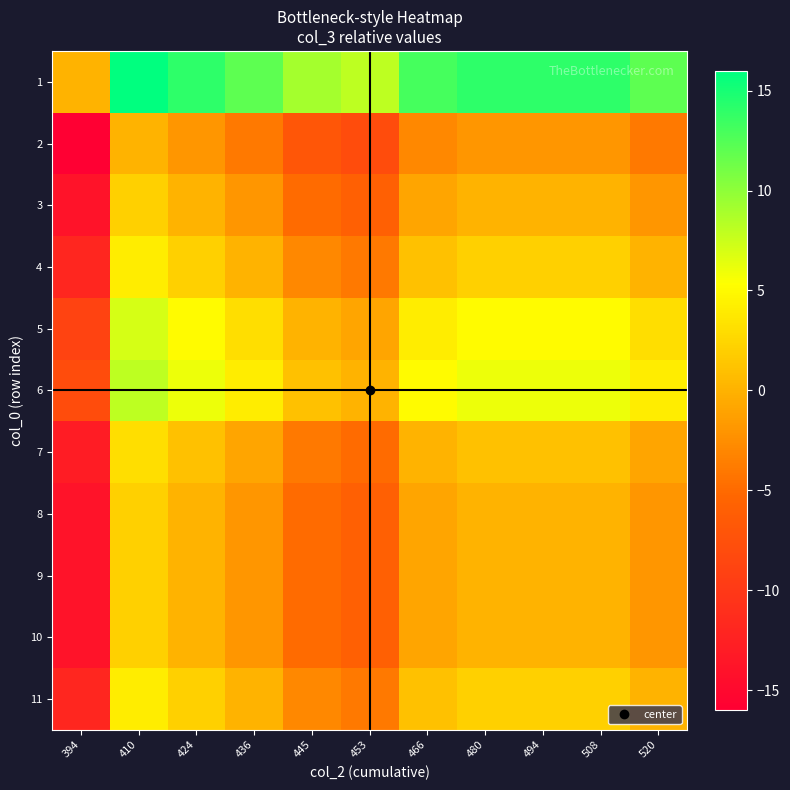

Reading left to right, extract all data points from this chart.

1: 394=0	410=16	424=14	436=12	445=9	453=8	466=13	480=14	494=14	508=14	520=12
2: 394=-16	410=0	424=-2	436=-4	445=-7	453=-8	466=-3	480=-2	494=-2	508=-2	520=-4
3: 394=-14	410=2	424=0	436=-2	445=-5	453=-6	466=-1	480=0	494=0	508=0	520=-2
4: 394=-12	410=4	424=2	436=0	445=-3	453=-4	466=1	480=2	494=2	508=2	520=0
5: 394=-9	410=7	424=5	436=3	445=0	453=-1	466=4	480=5	494=5	508=5	520=3
6: 394=-8	410=8	424=6	436=4	445=1	453=0	466=5	480=6	494=6	508=6	520=4
7: 394=-13	410=3	424=1	436=-1	445=-4	453=-5	466=0	480=1	494=1	508=1	520=-1
8: 394=-14	410=2	424=0	436=-2	445=-5	453=-6	466=-1	480=0	494=0	508=0	520=-2
9: 394=-14	410=2	424=0	436=-2	445=-5	453=-6	466=-1	480=0	494=0	508=0	520=-2
10: 394=-14	410=2	424=0	436=-2	445=-5	453=-6	466=-1	480=0	494=0	508=0	520=-2
11: 394=-12	410=4	424=2	436=0	445=-3	453=-4	466=1	480=2	494=2	508=2	520=0